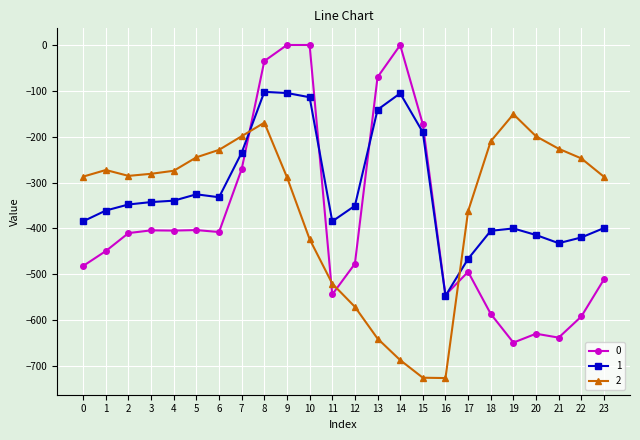

Does the chart display data point markers on the line(s)?

Yes